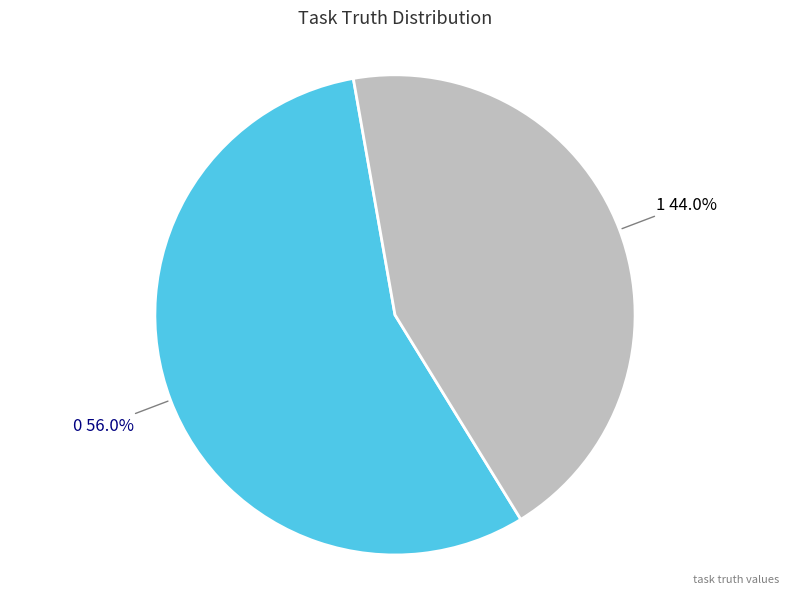

Is there any slice that represents more than half of the pie?

Yes